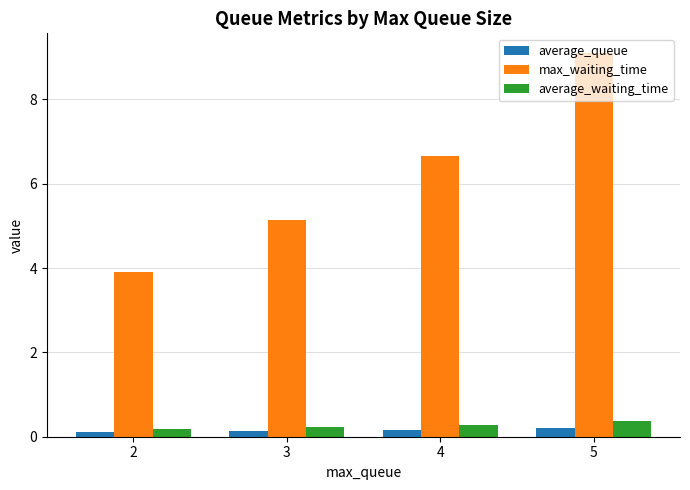

How many bars are there in total?

12